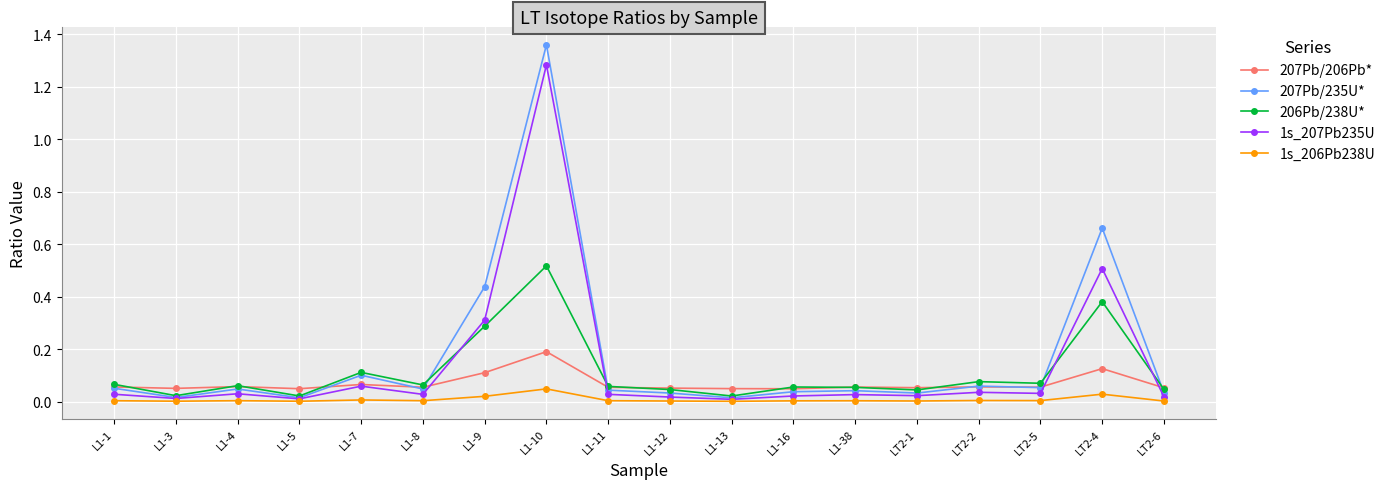

Rank the series by their average value, from lowest to highest.

1s_206Pb238U, 207Pb/206Pb*, 206Pb/238U*, 1s_207Pb235U, 207Pb/235U*